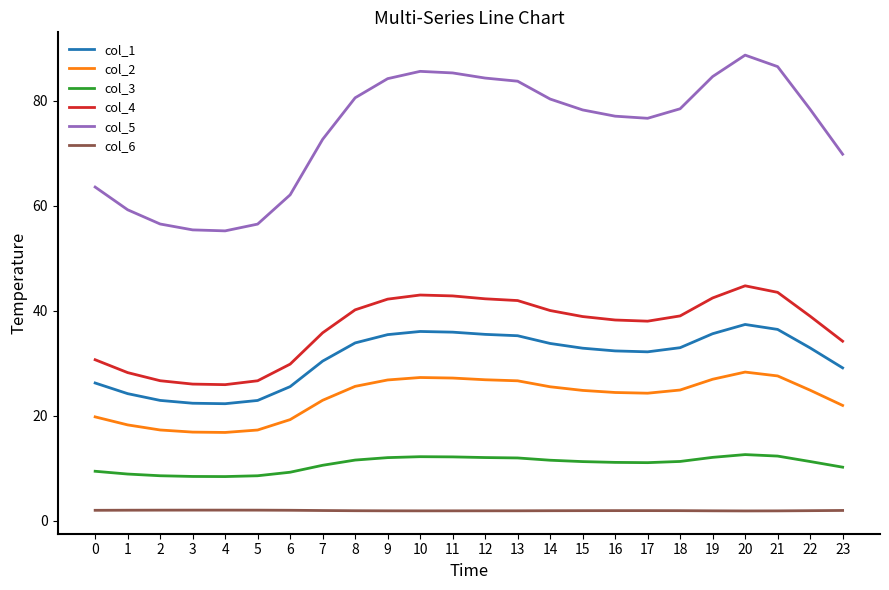

At which category is the sum across all series the highest?

20